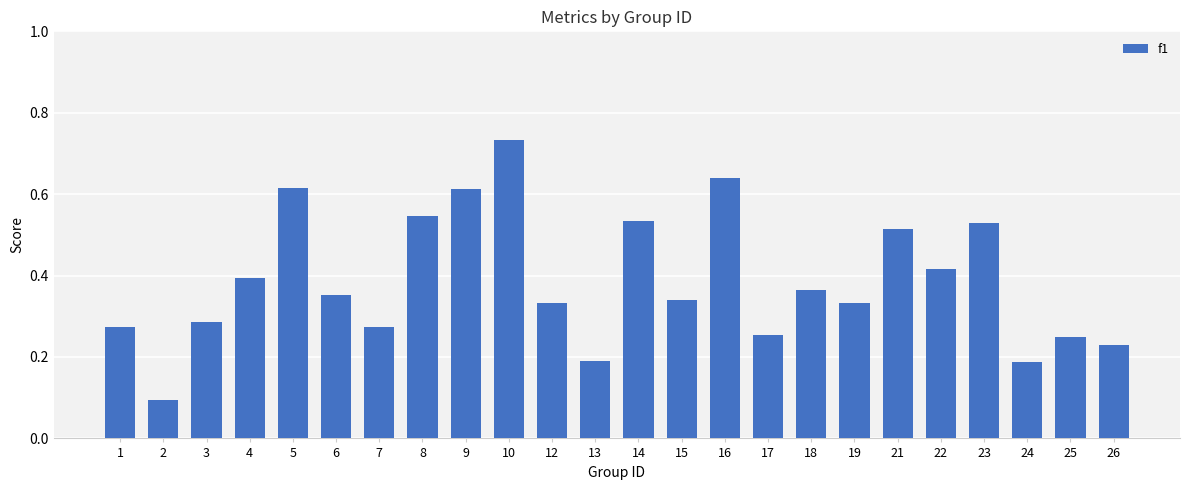

Count the values in the range 0 to 1.

24